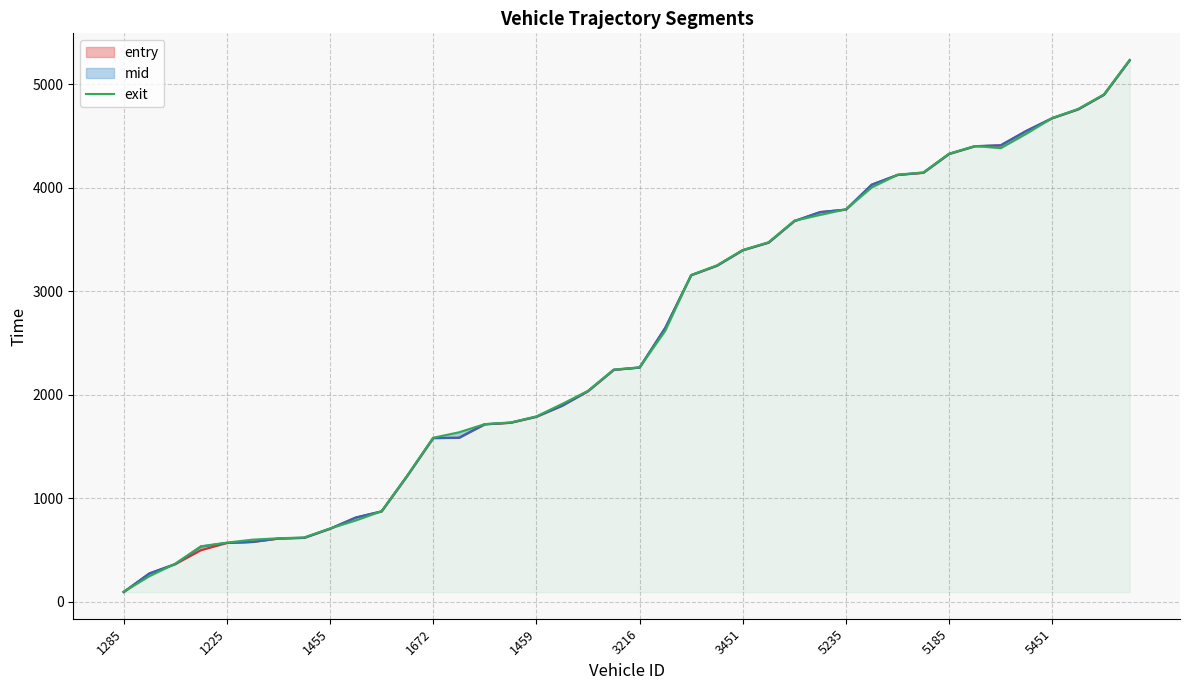

What is the change in value from 22 to 31?

+991.0